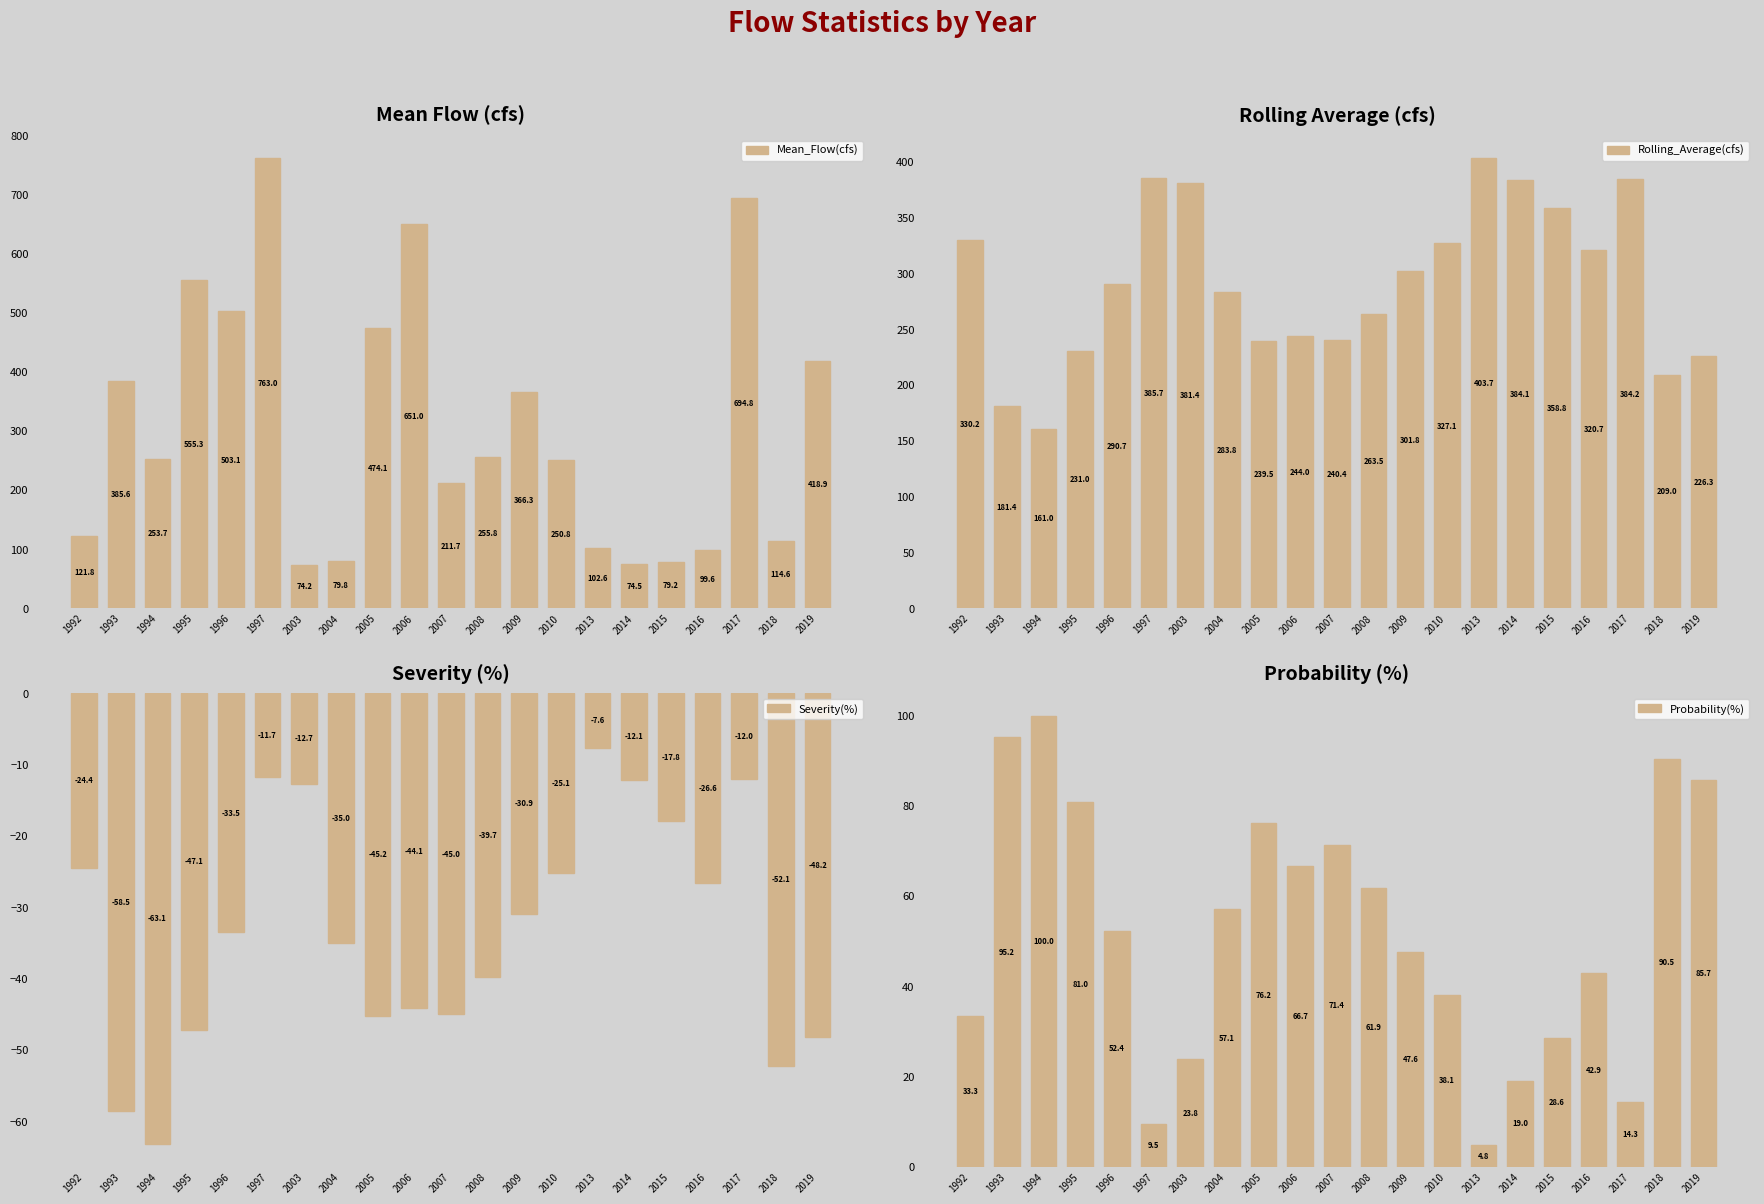

Which series has the widest spread of values?

Mean_Flow(cfs)